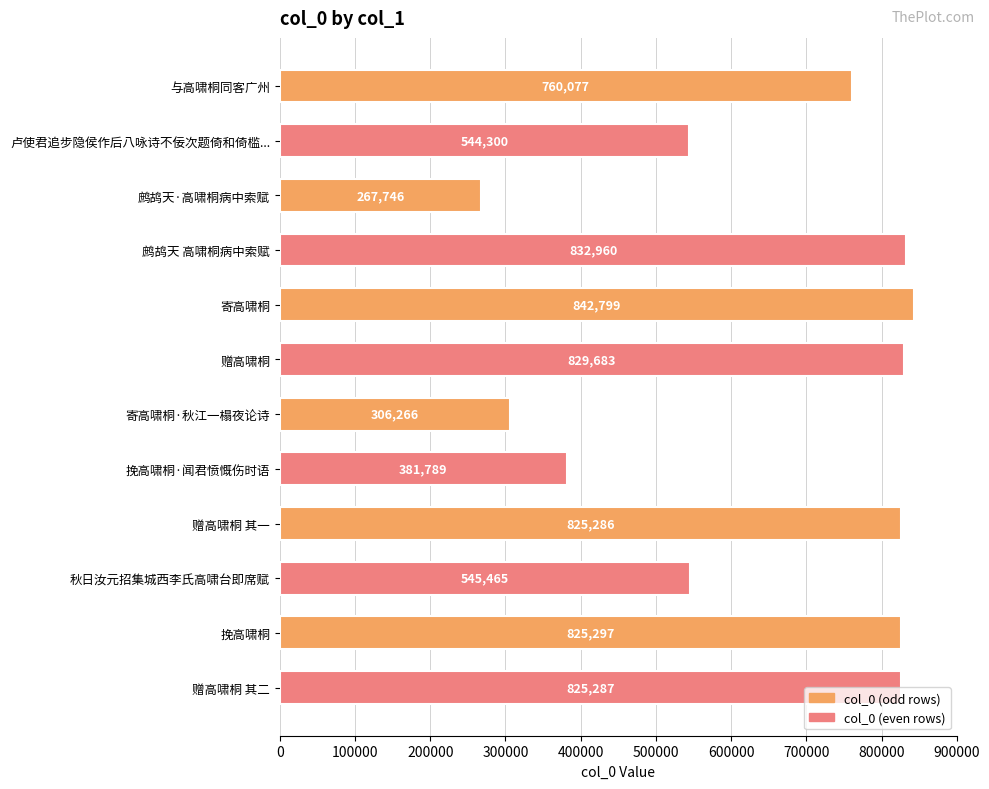

What is the change in value from 卢使君追步隐侯作后八咏诗不佞次题倚和倚槛... to 赠高啸桐 其二?

+280987